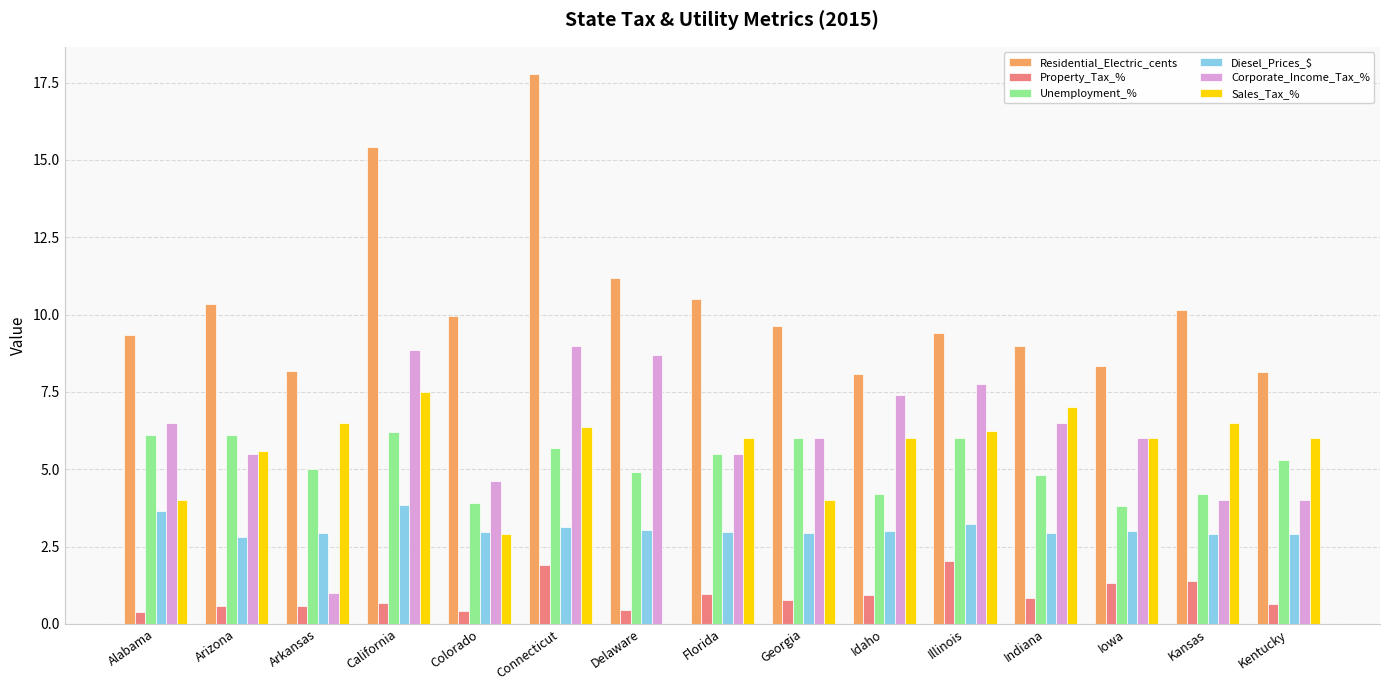

What is the highest value of the Residential_Electric_cents series?

17.8